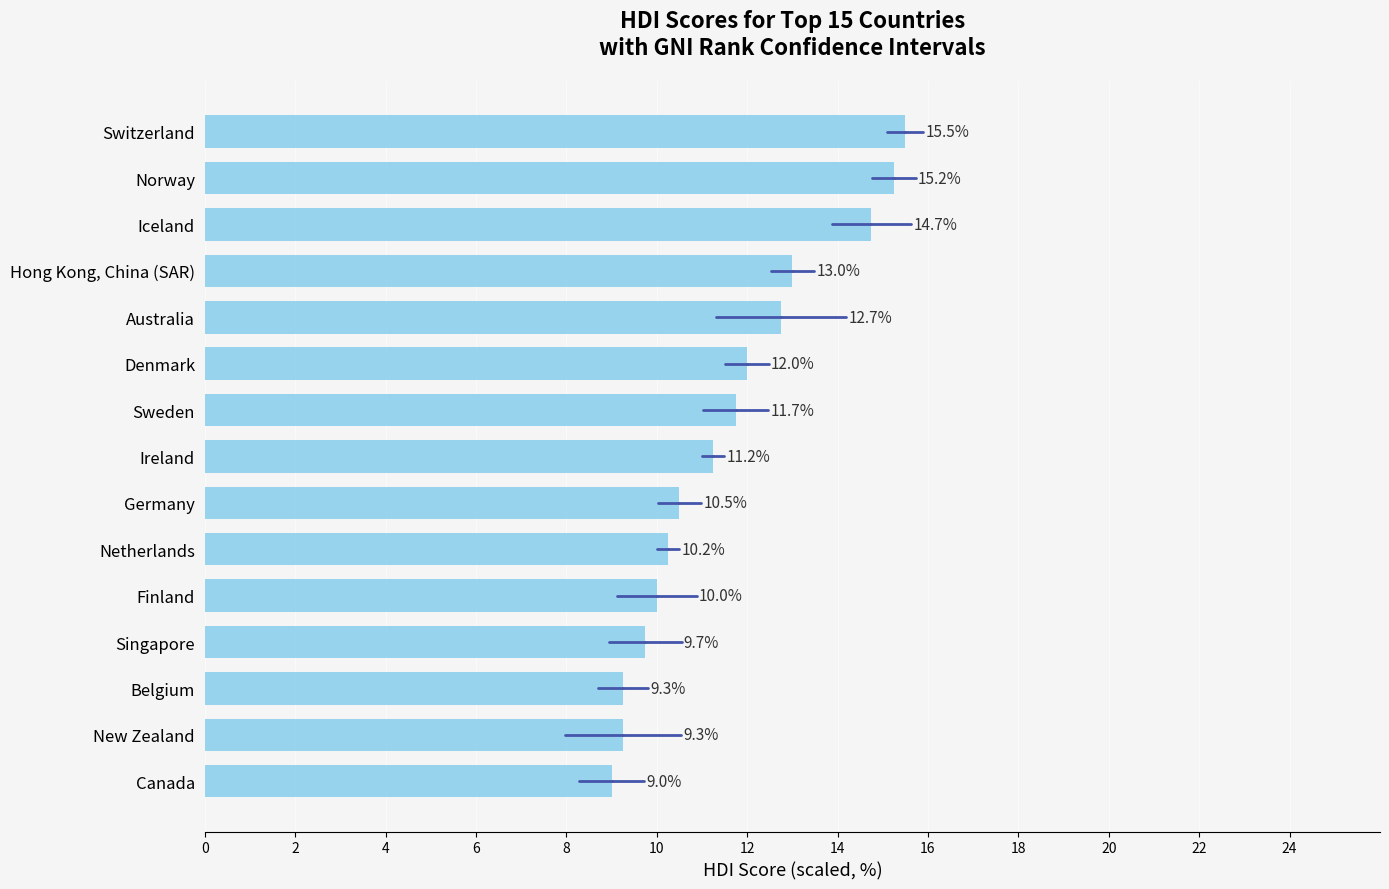

What is the maximum value shown in the chart?

15.5